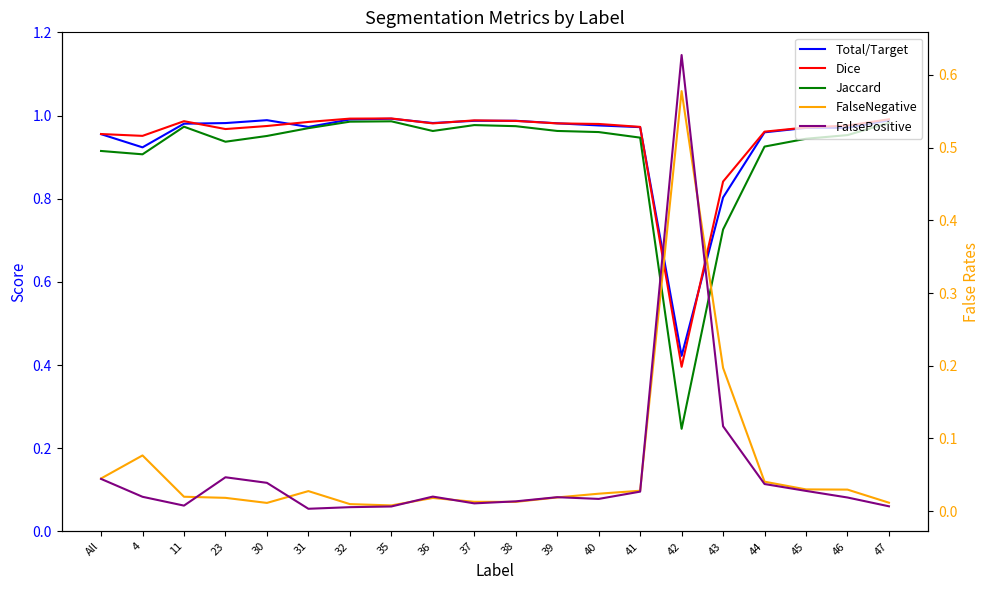

Reading left to right, what are all the values shown in this chart?

Total/Target: All=1.0	4=0.9	11=1.0	23=1.0	30=1.0	31=1.0	32=1.0	35=1.0	36=1.0	37=1.0	38=1.0	39=1.0	40=1.0	41=1.0	42=0.4	43=0.8	44=1.0	45=1.0	46=1.0	47=1.0
Dice: All=1.0	4=1.0	11=1.0	23=1.0	30=1.0	31=1.0	32=1.0	35=1.0	36=1.0	37=1.0	38=1.0	39=1.0	40=1.0	41=1.0	42=0.4	43=0.8	44=1.0	45=1.0	46=1.0	47=1.0
Jaccard: All=0.9	4=0.9	11=1.0	23=0.9	30=1.0	31=1.0	32=1.0	35=1.0	36=1.0	37=1.0	38=1.0	39=1.0	40=1.0	41=0.9	42=0.2	43=0.7	44=0.9	45=0.9	46=1.0	47=1.0
FalseNegative: All=0.0	4=0.1	11=0.0	23=0.0	30=0.0	31=0.0	32=0.0	35=0.0	36=0.0	37=0.0	38=0.0	39=0.0	40=0.0	41=0.0	42=0.6	43=0.2	44=0.0	45=0.0	46=0.0	47=0.0
FalsePositive: All=0.0	4=0.0	11=0.0	23=0.0	30=0.0	31=0.0	32=0.0	35=0.0	36=0.0	37=0.0	38=0.0	39=0.0	40=0.0	41=0.0	42=0.6	43=0.1	44=0.0	45=0.0	46=0.0	47=0.0